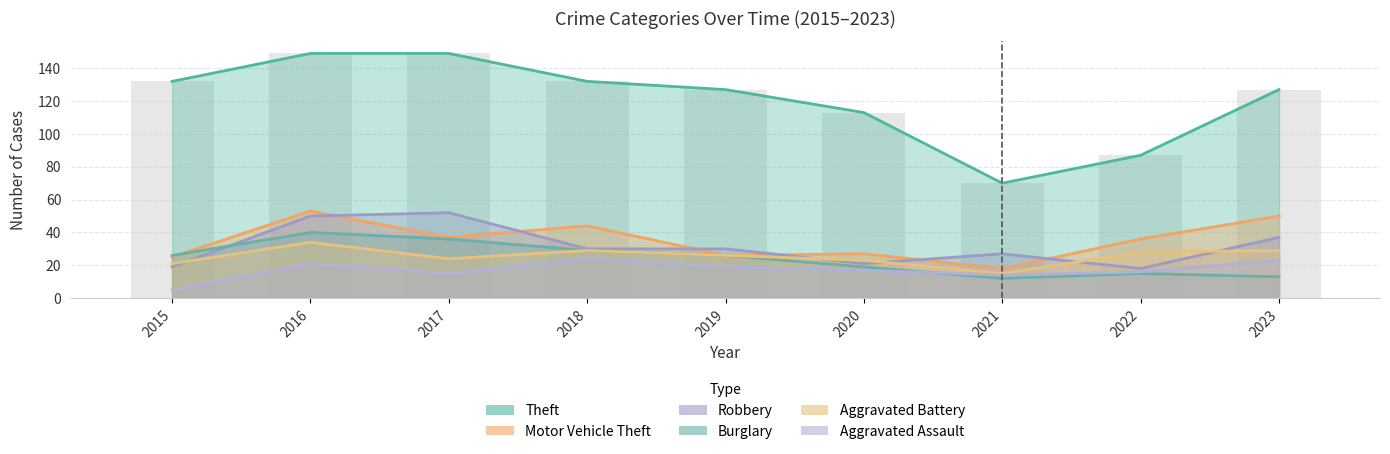

True or false: Burglary has a value of 10 at 2019.

False